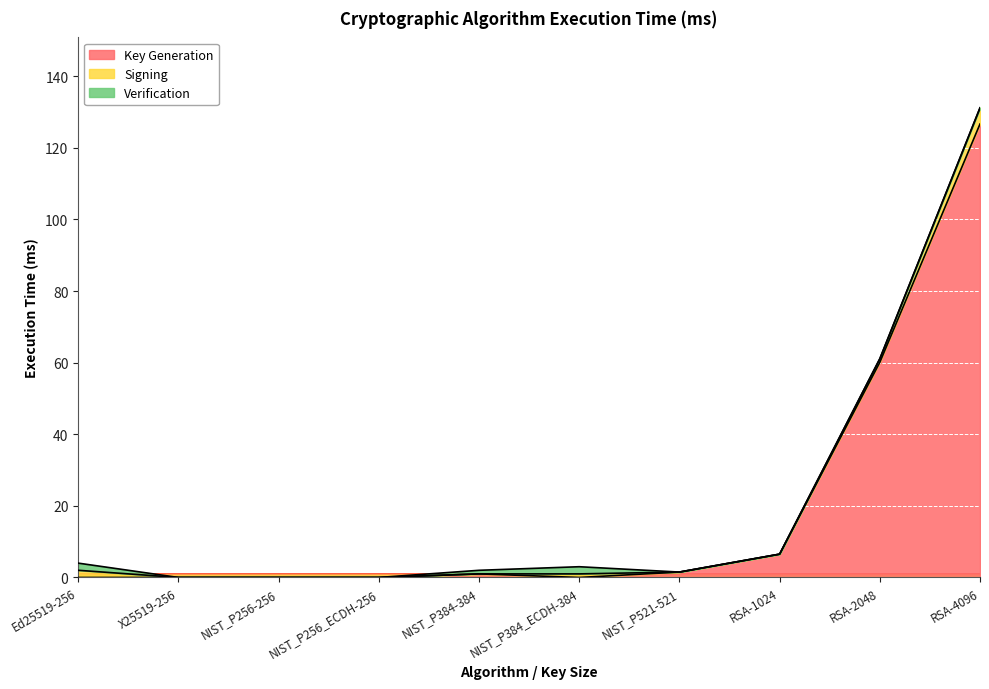

Rank the series at NIST_P256-256 from lowest to highest value.

Key Generation, Signing, Verification